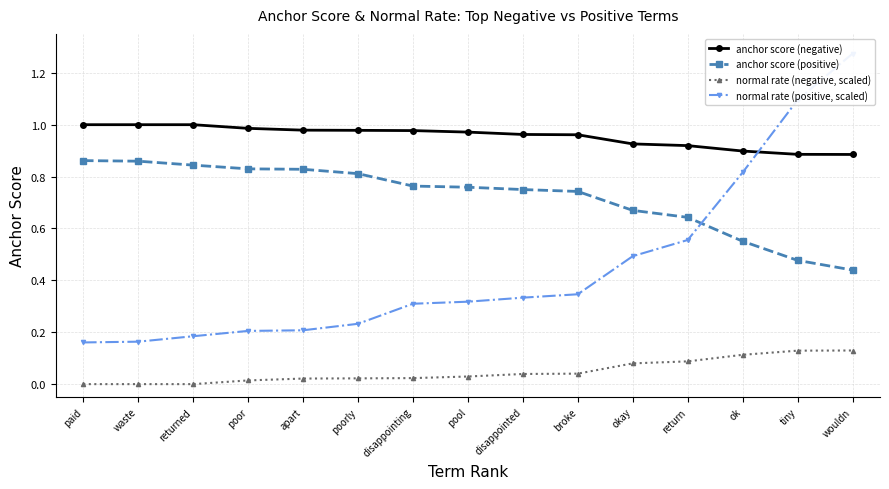

Rank the series by their average value, from lowest to highest.

normal rate (negative, scaled), normal rate (positive, scaled), anchor score (positive), anchor score (negative)